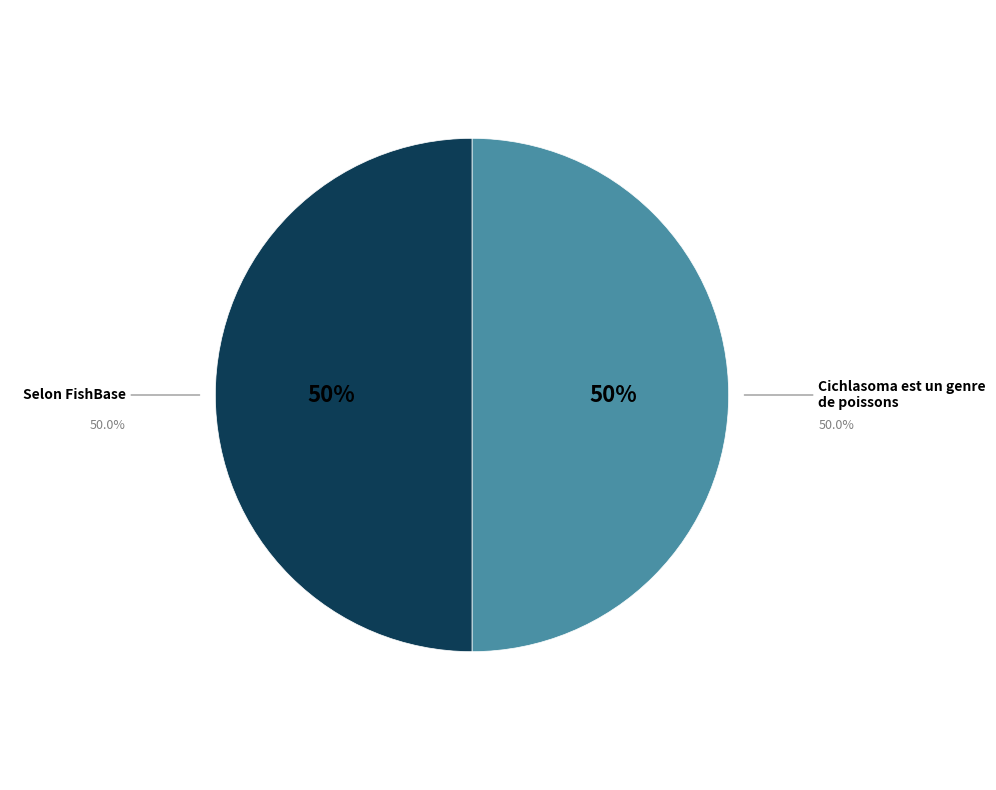

To the nearest percent, what is the average slice percentage?

50%